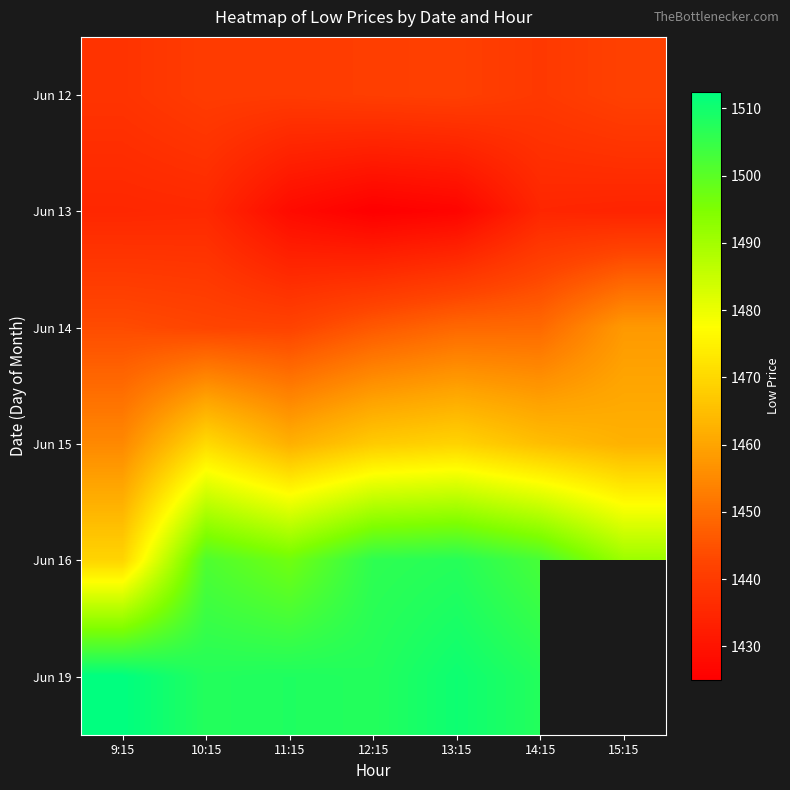

What is the total value across all series at 11:15?

8777.5